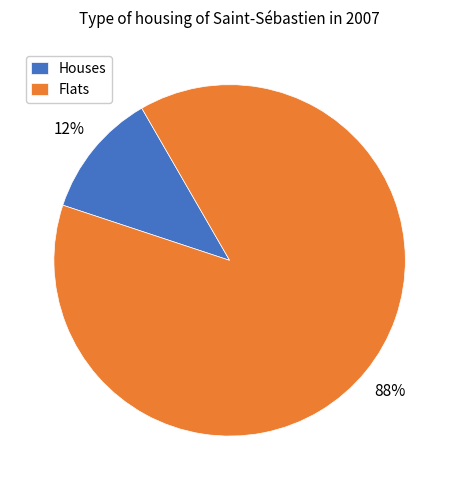

To the nearest percent, what is the average slice percentage?

50%